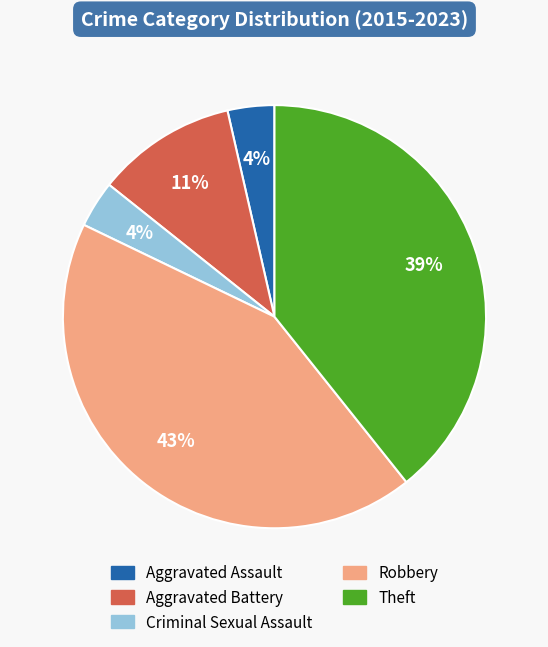

Count the number of slices in the pie.

5